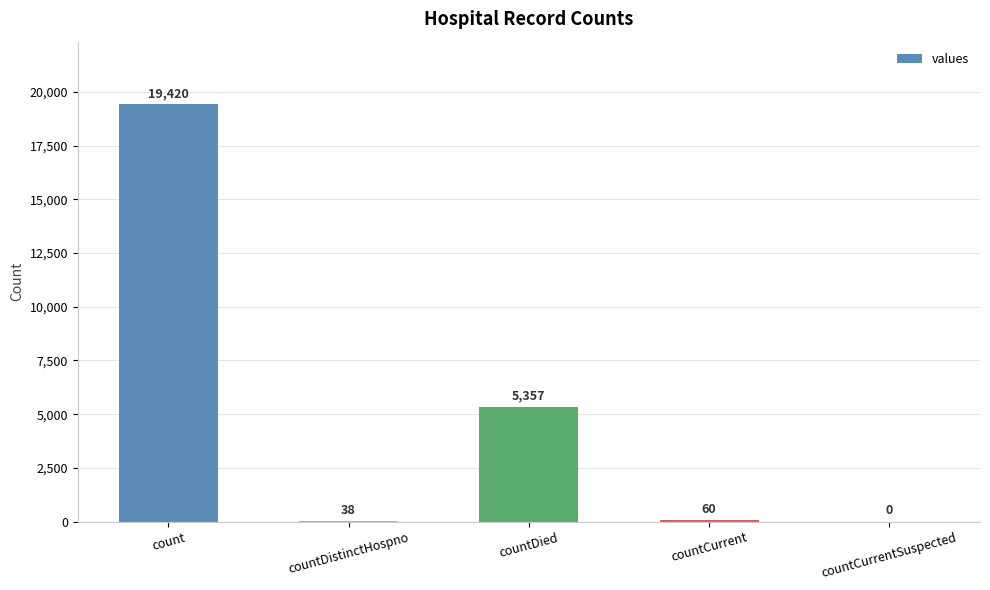

At which category does the chart reach its peak across all series?

count